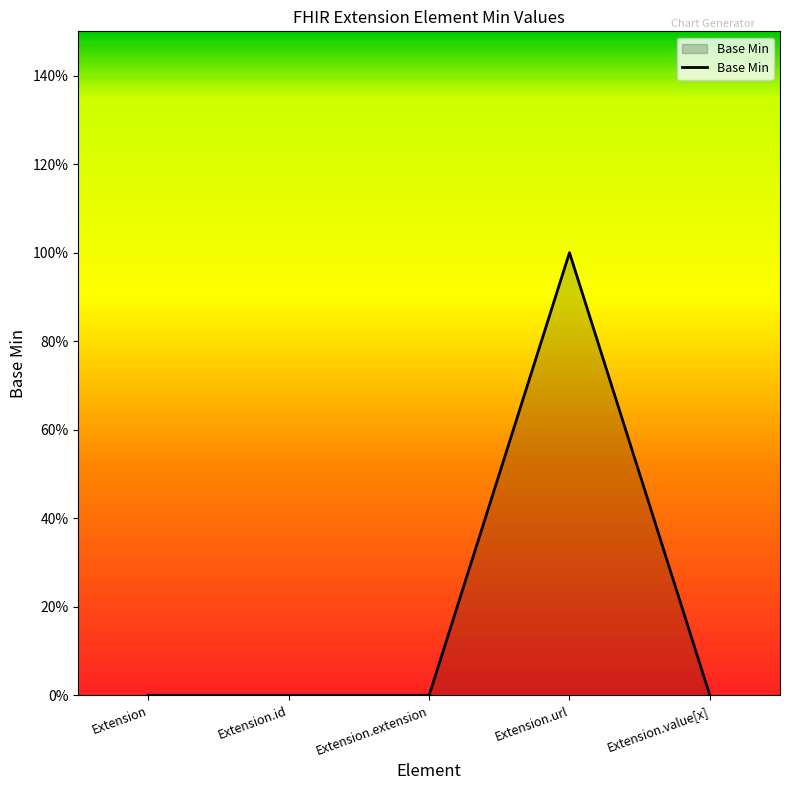

Is this an area chart (filled region under the line)?

Yes